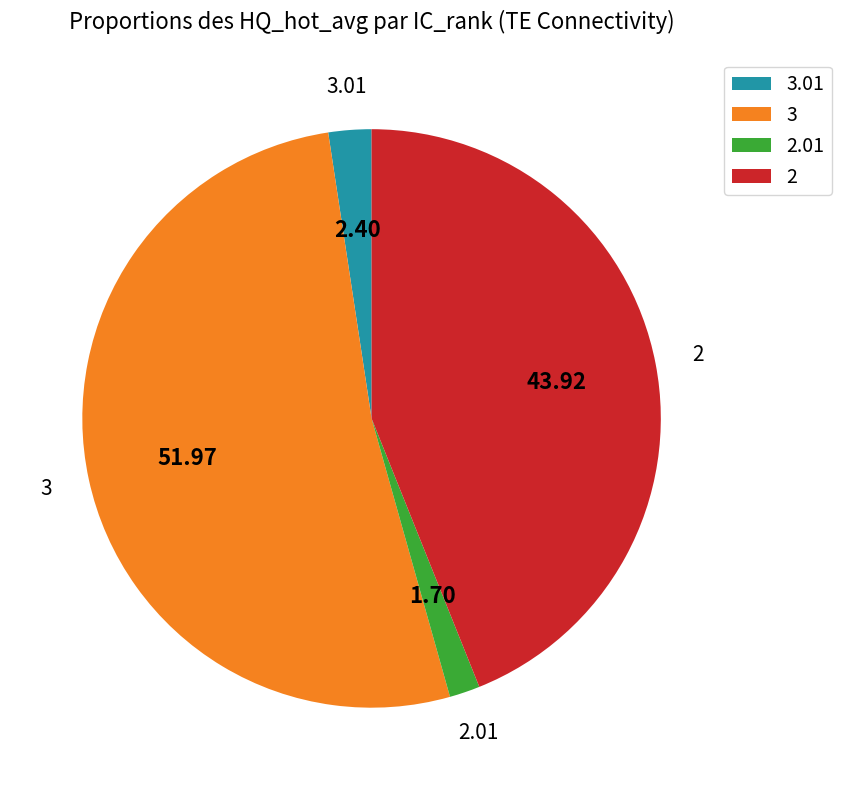

Does any single category account for the majority?

Yes